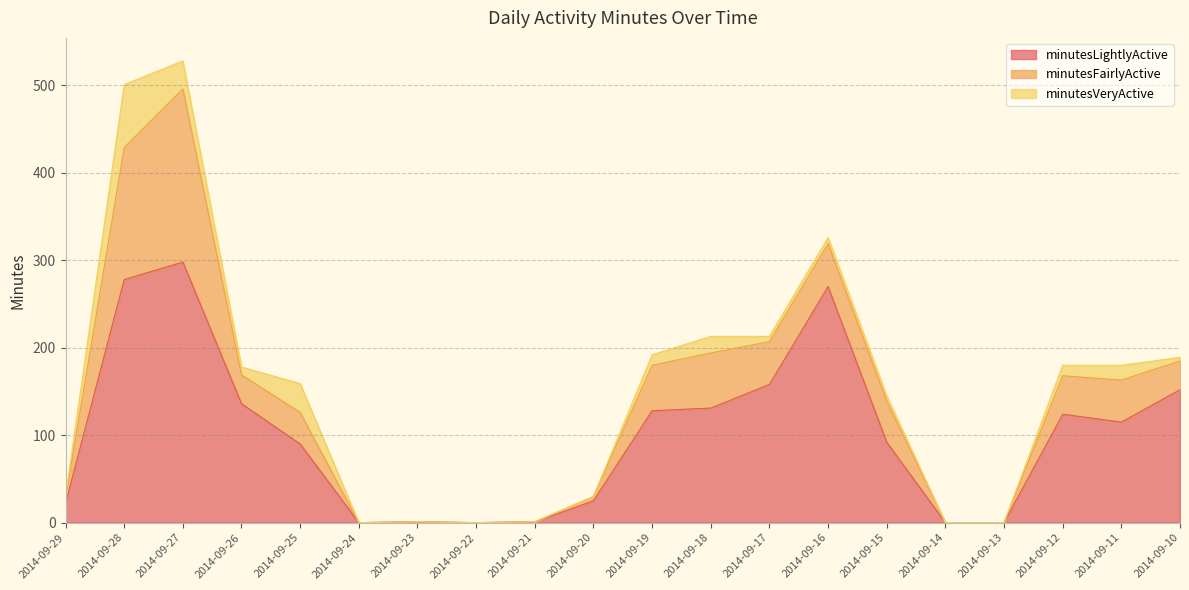

How many series are shown in this chart?

3